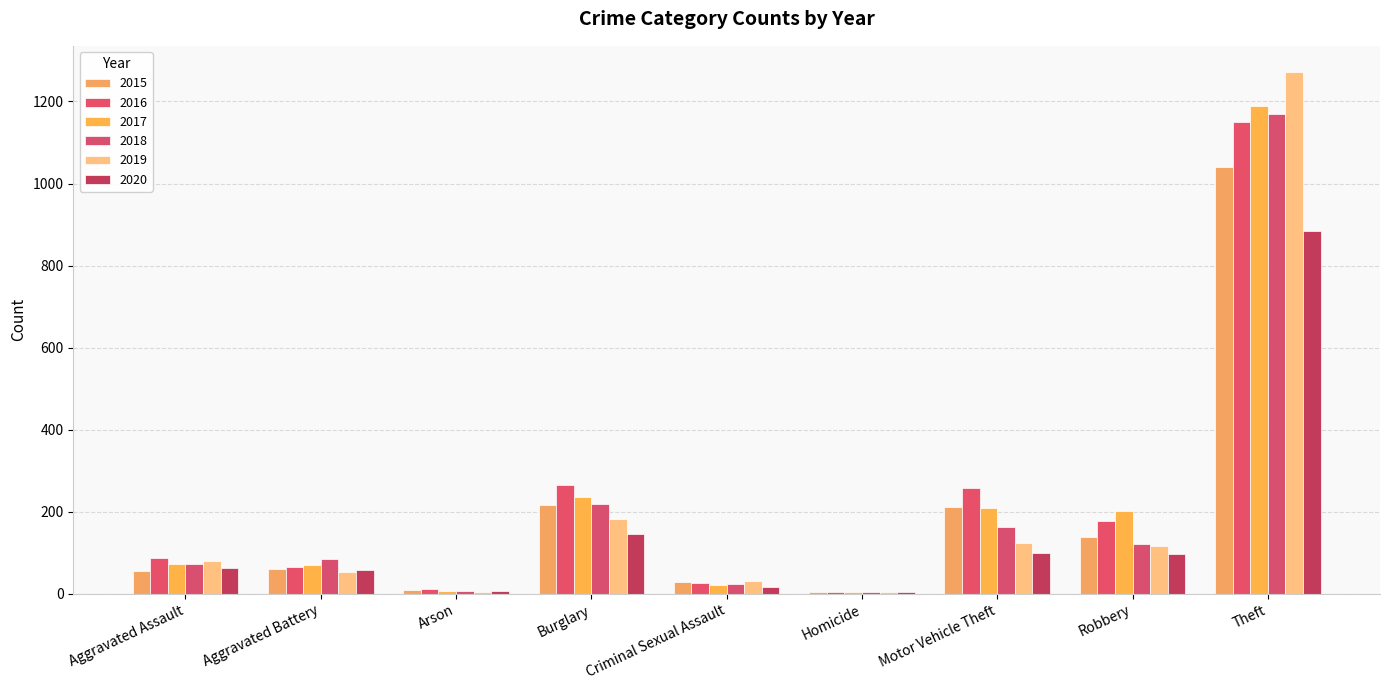

At which label does 2019 reach its peak?

Theft